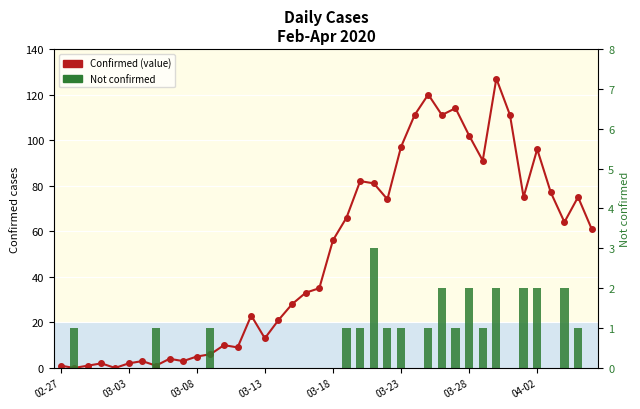

How many distinct data groups are displayed?

2